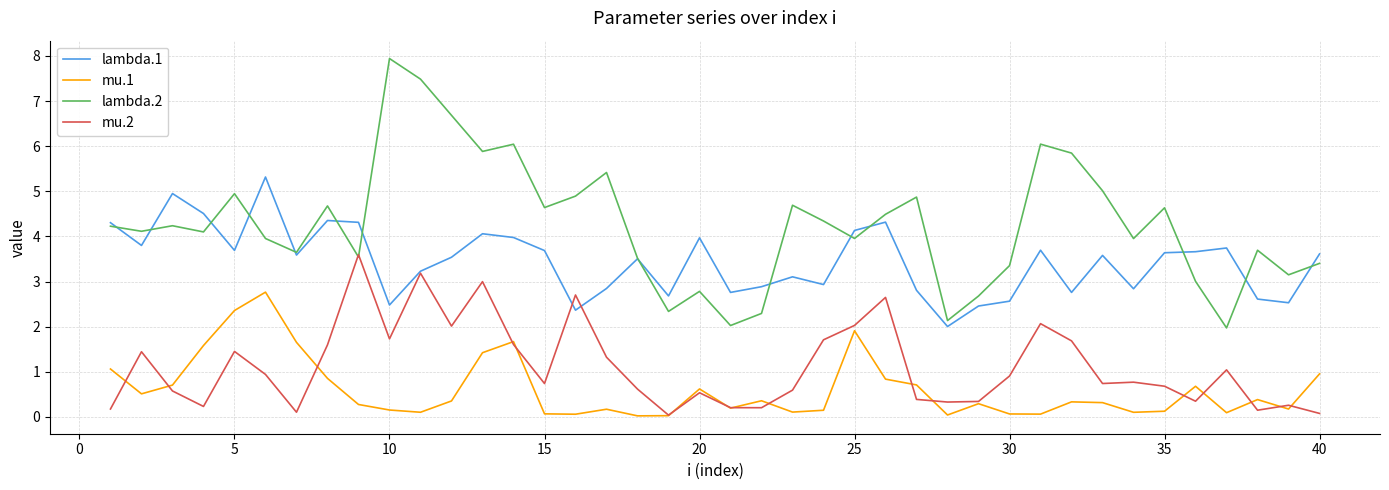

Which series has the largest total across all categories?

lambda.2